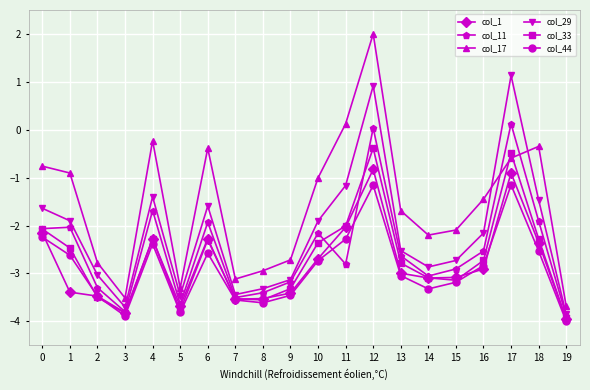

True or false: col_29 and col_33 intersect in this chart.

False